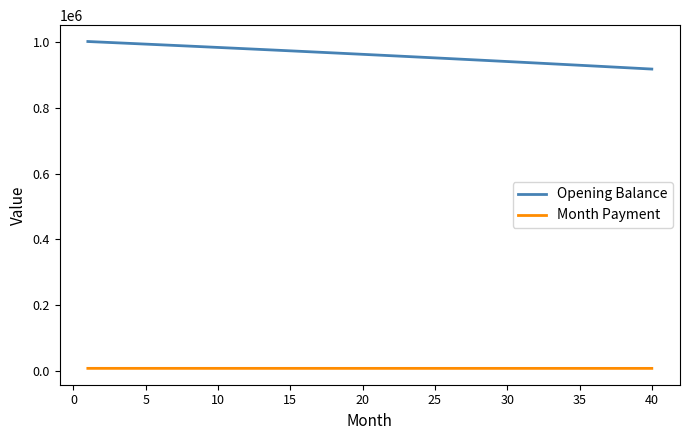

Rank the series by their maximum value, from lowest to highest.

Month Payment, Opening Balance